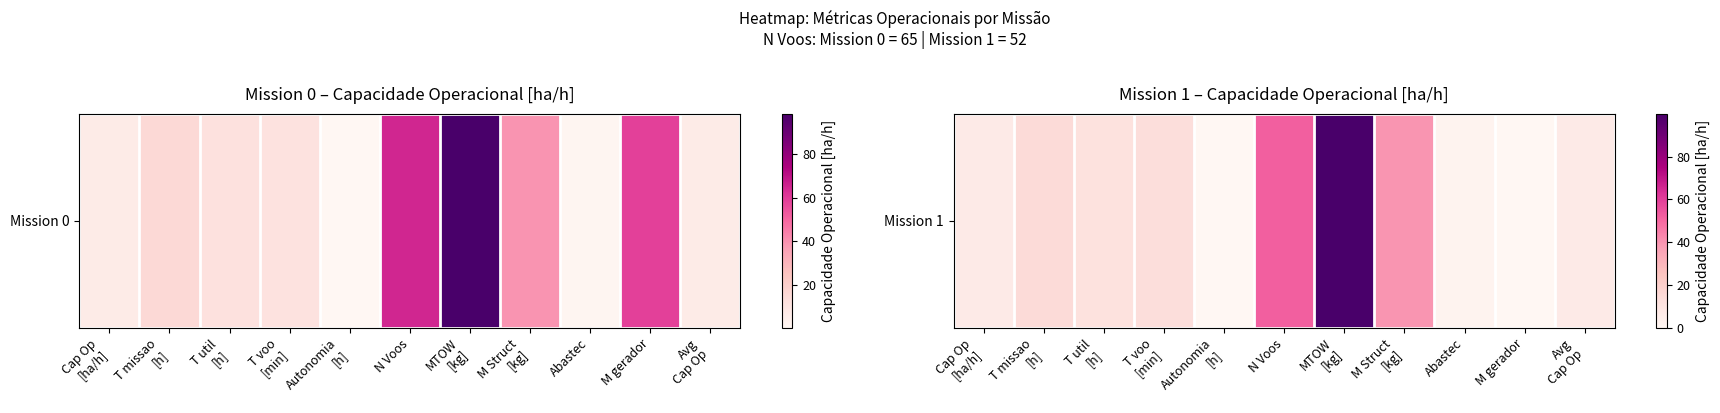

Is it true that the value at M Struct
[kg] is 39.7?

True